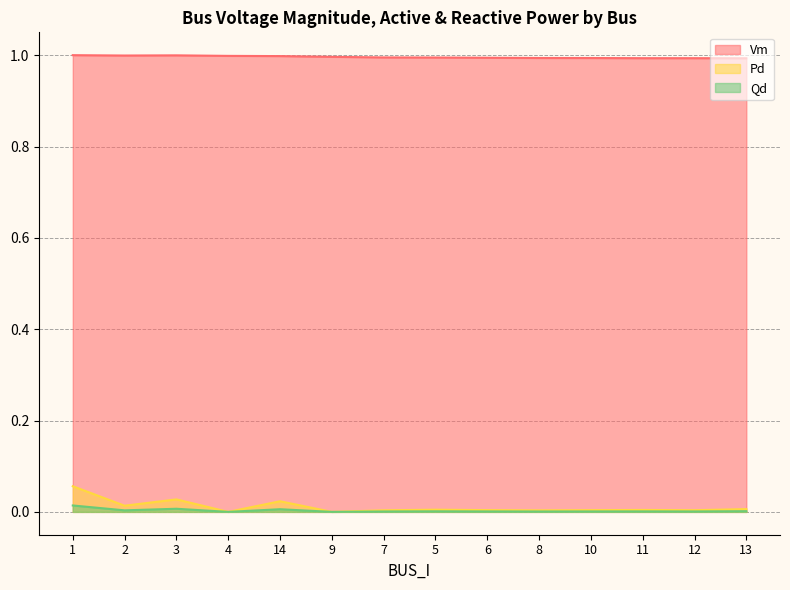

True or false: Pd and Qd intersect in this chart.

False